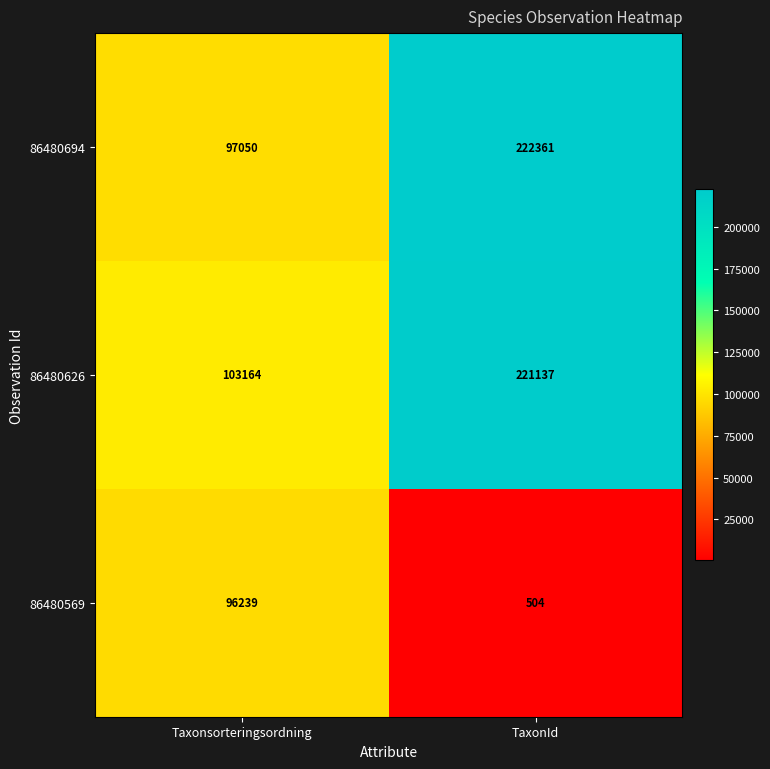

What is the spread (max minus min) of values at TaxonId?

221857